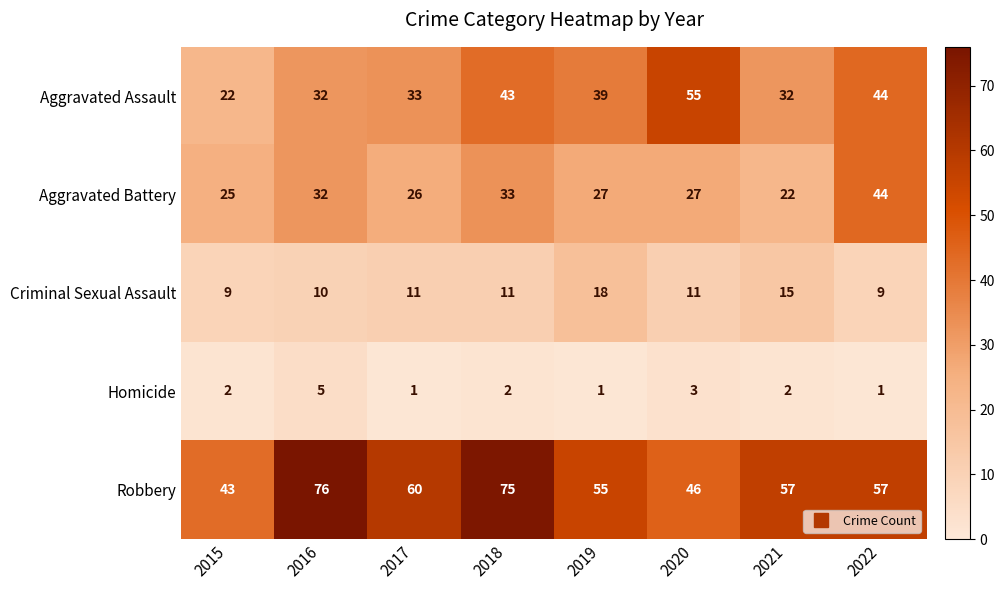

How many distinct data groups are displayed?

5